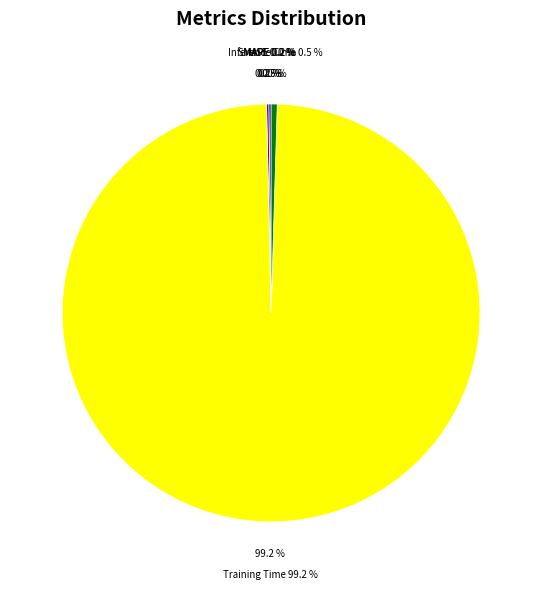

How many slices are in this pie chart?

5